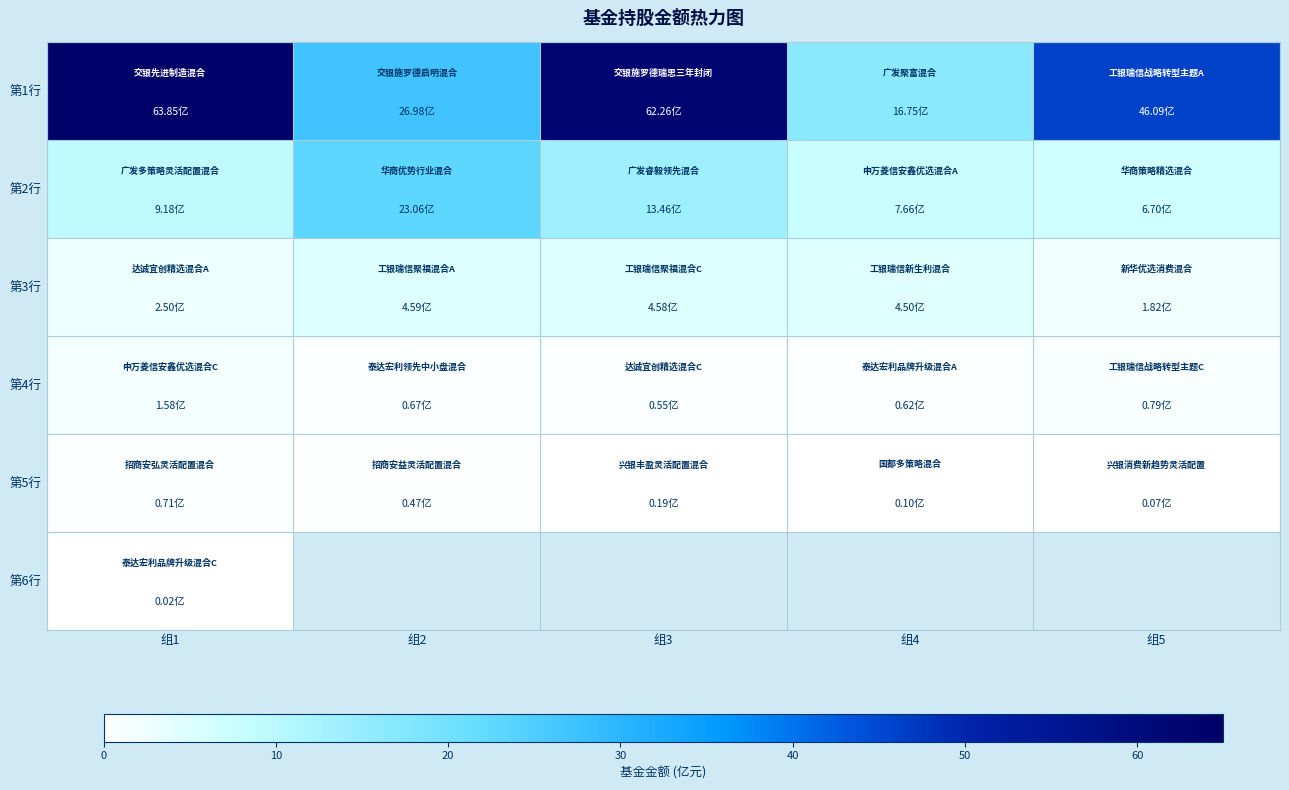

Where is 第1行 nearest to the value 40?

组5